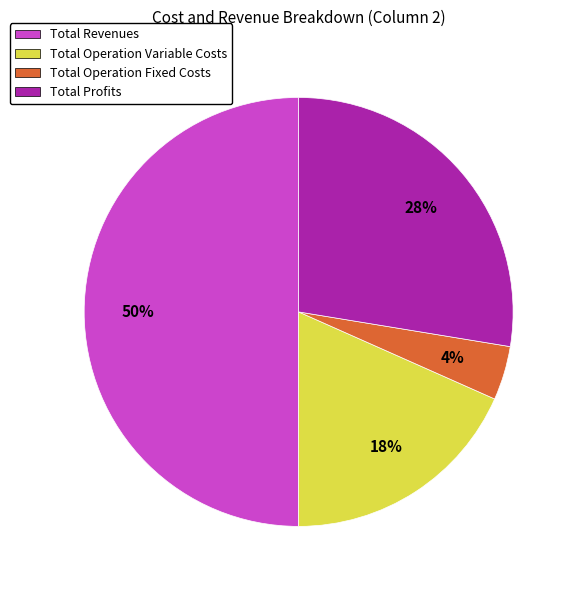

What is the ratio of the value at Total Operation Fixed Costs to the value at Total Profits?

0.1